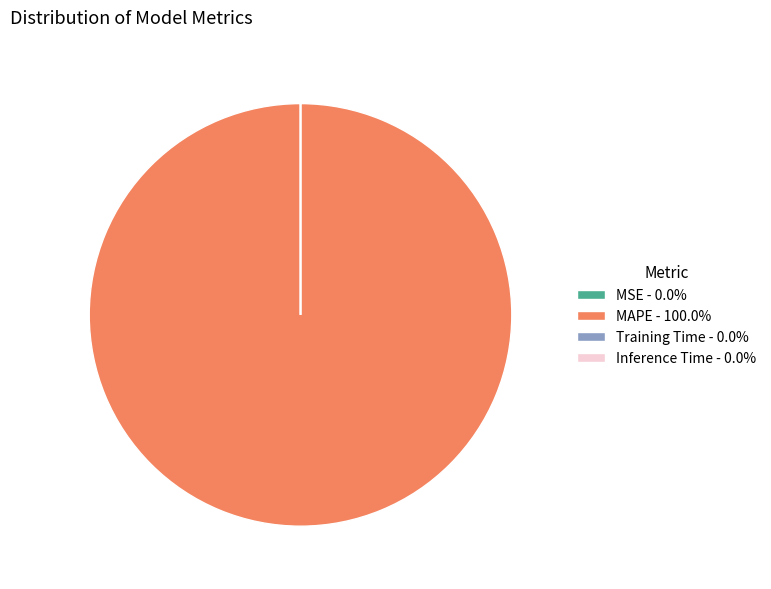

Does any single category account for the majority?

Yes